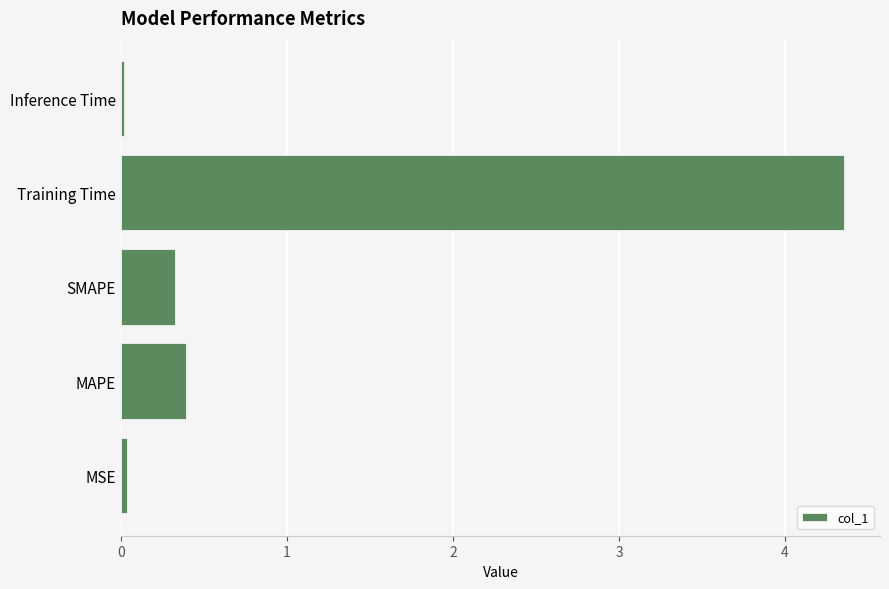

Are the bars grouped side by side (vs. stacked)?

No